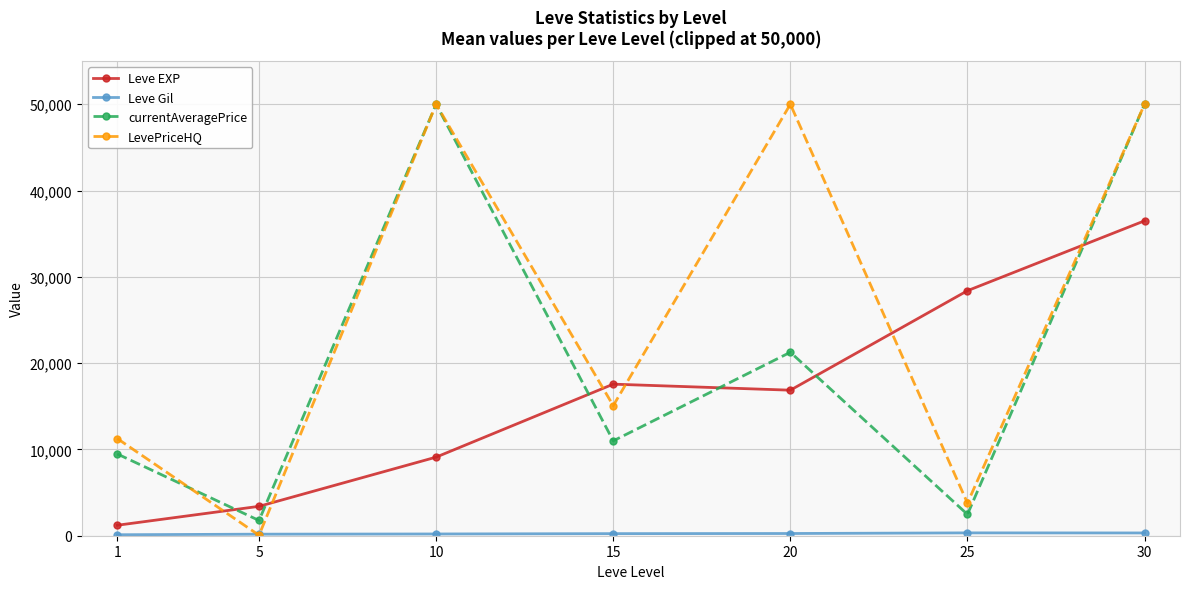

The value of LevePriceHQ at 1 is 2896.7. True or false?

False